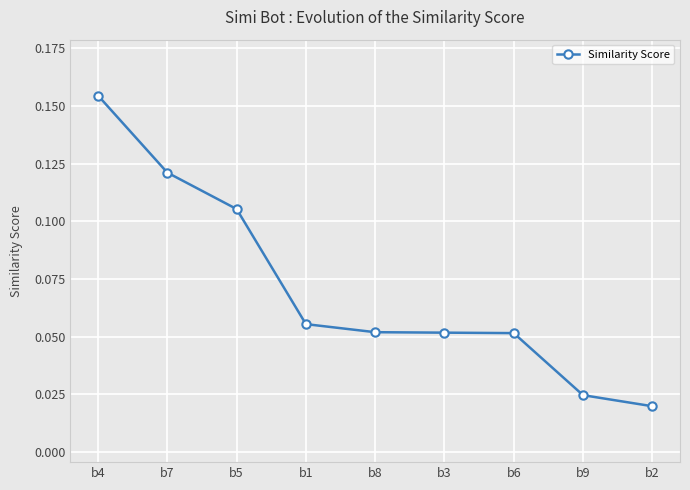

What is the label of the 8th point from the right?

b7